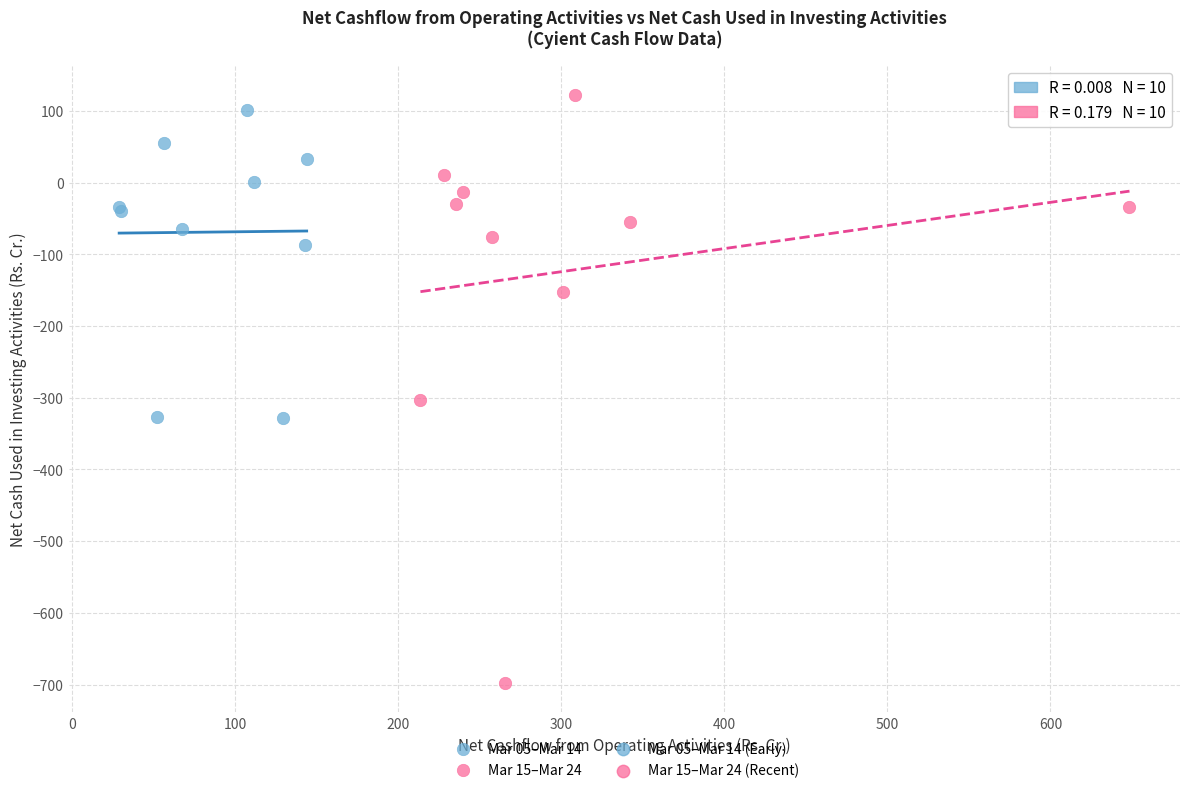

Which series contains the highest Y value?

Mar 15–Mar 24